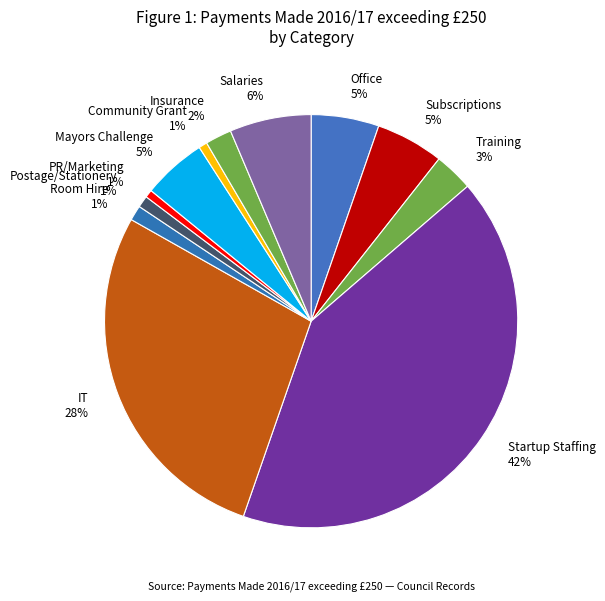

The Room Hire 1% slice represents 1% of the pie. True or false?

True